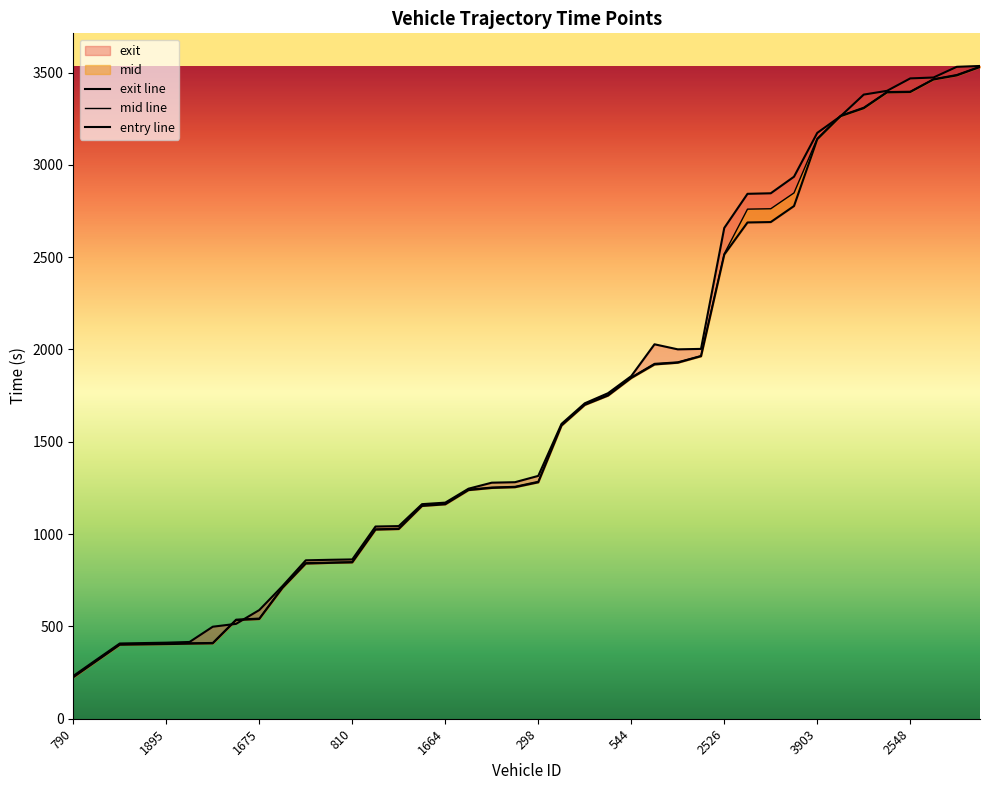

How many values in the exit series are below 1315?

20